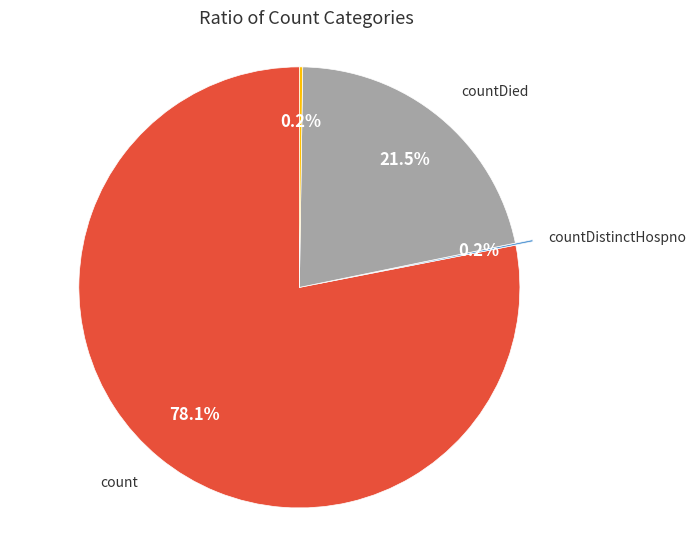

What percentage is NOT represented by countDied?

78.5%